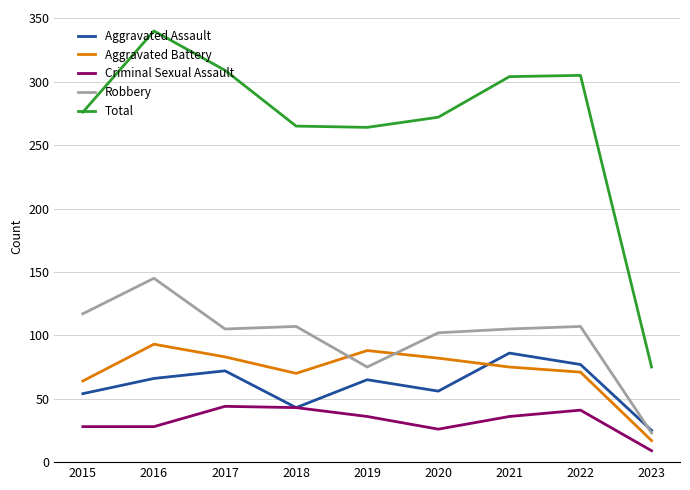

At how many categories does at least one series exceed 158?

8